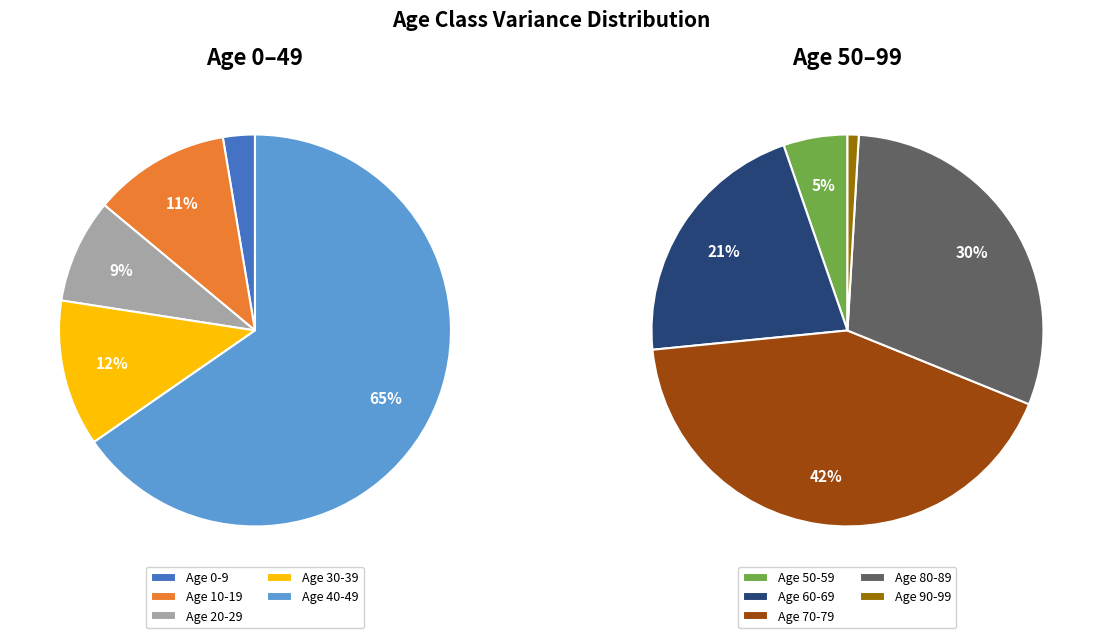

Is it true that 90-99 is 1% of the pie?

True